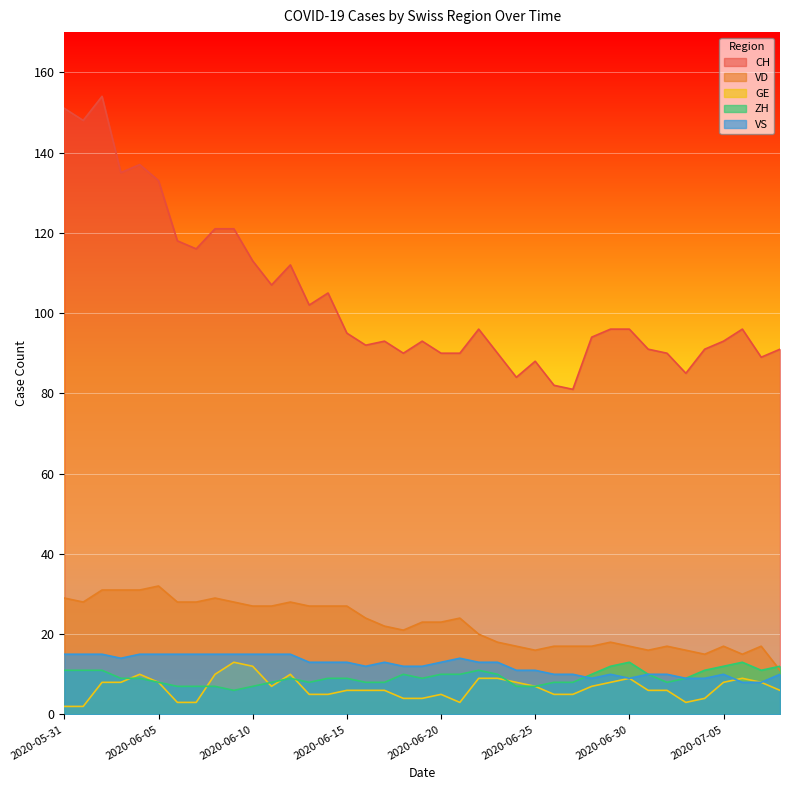

At which category is the sum across all series the highest?

2020-06-02